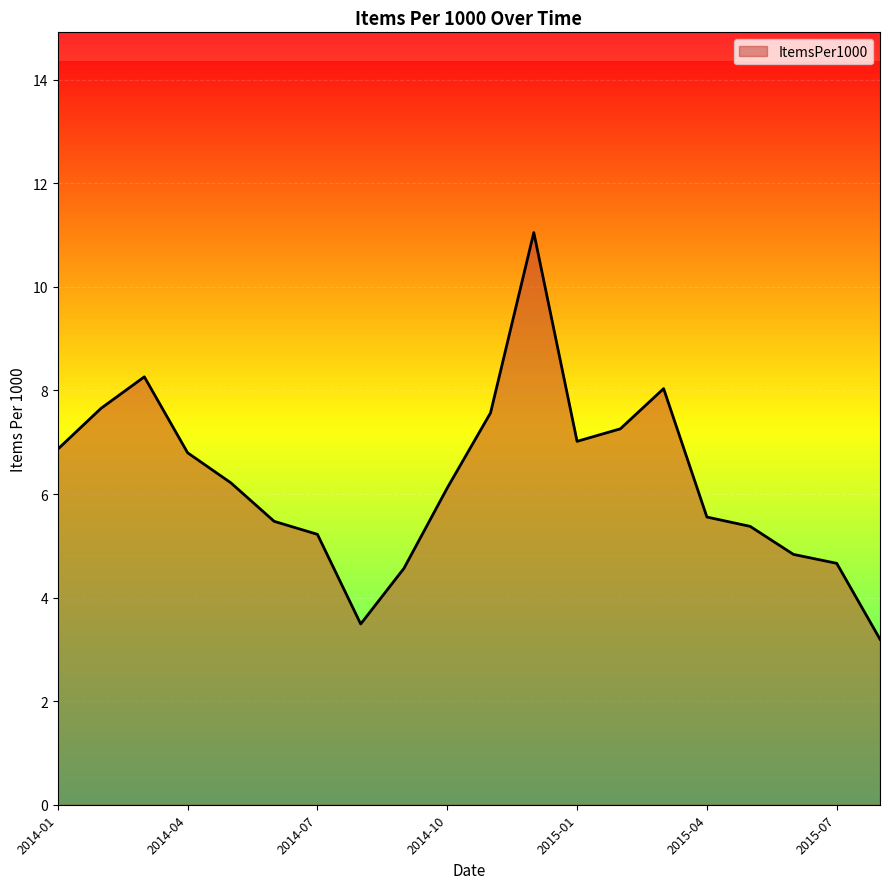

What is the smallest value displayed?

3.2